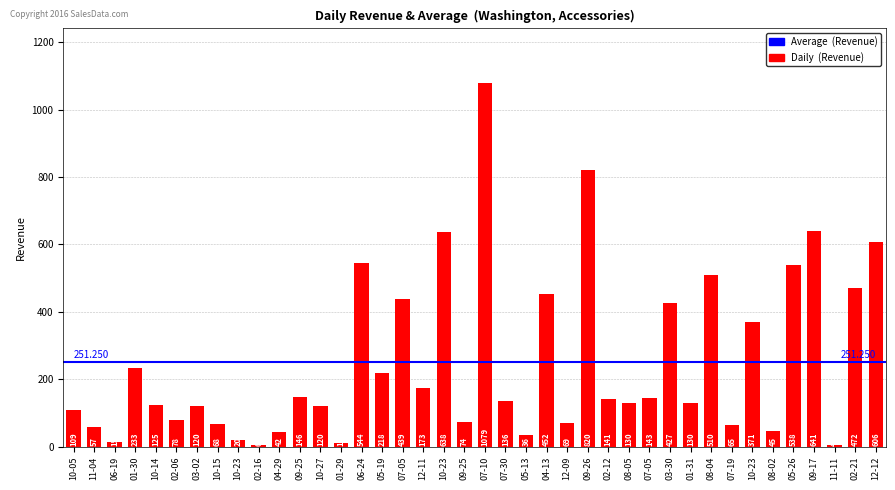

What is the value of the 26th bar from the left?

820